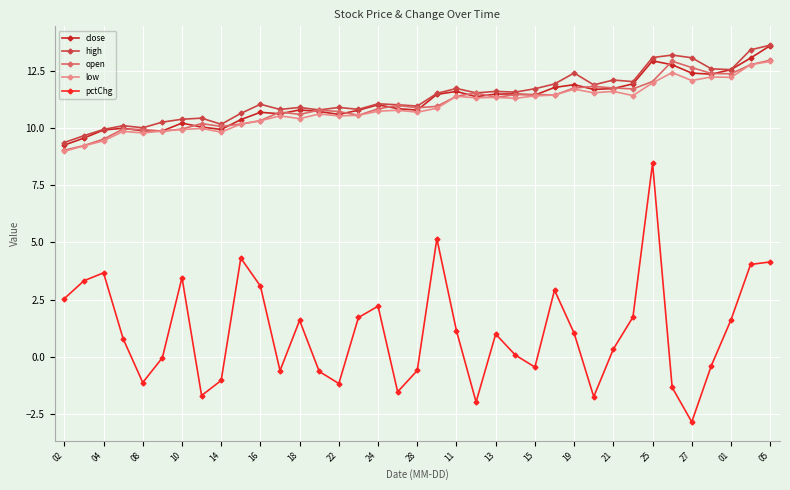

What is the value of the open point at the 13th from the left?

10.6